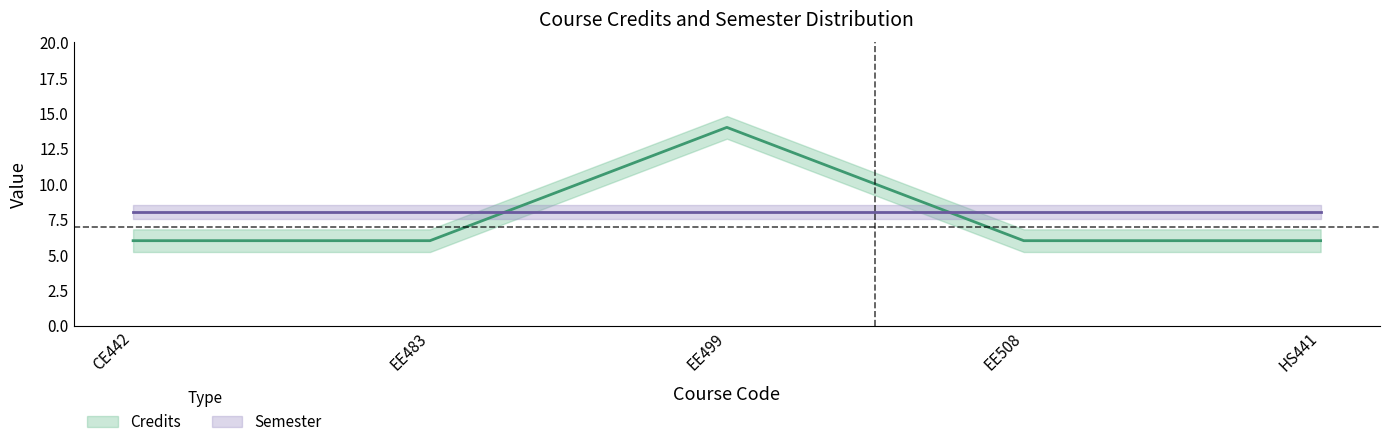

What position from the right is EE508?

2